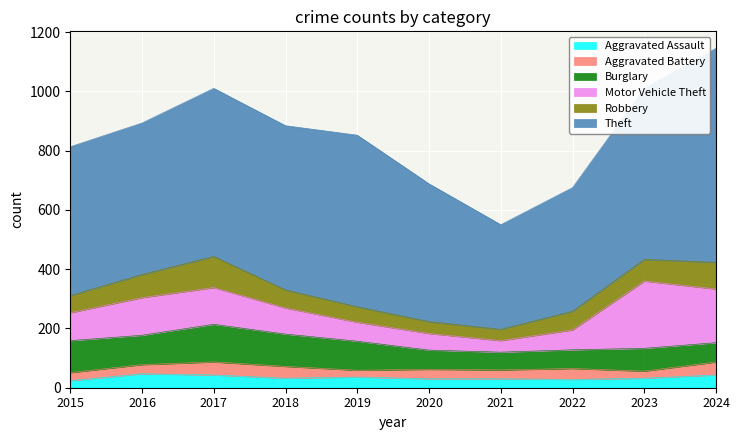

What is the average value of the Aggravated Battery series?

33